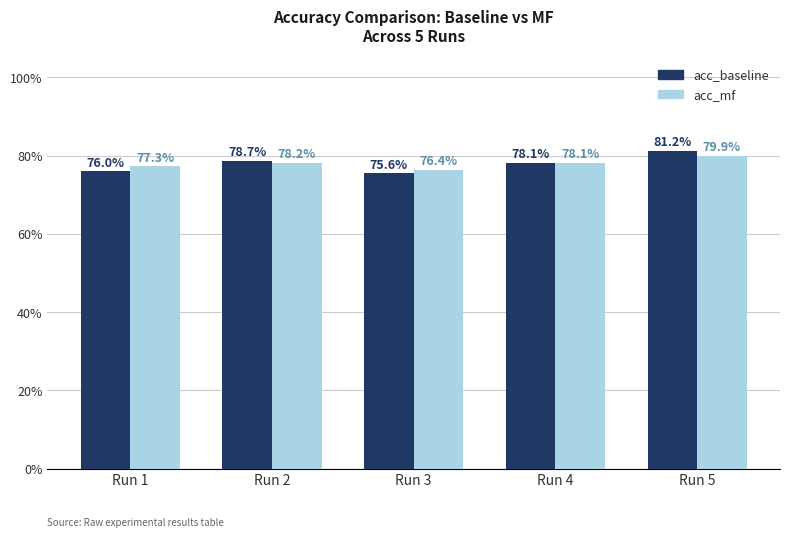

What are all the series names shown in the legend?

acc_baseline, acc_mf